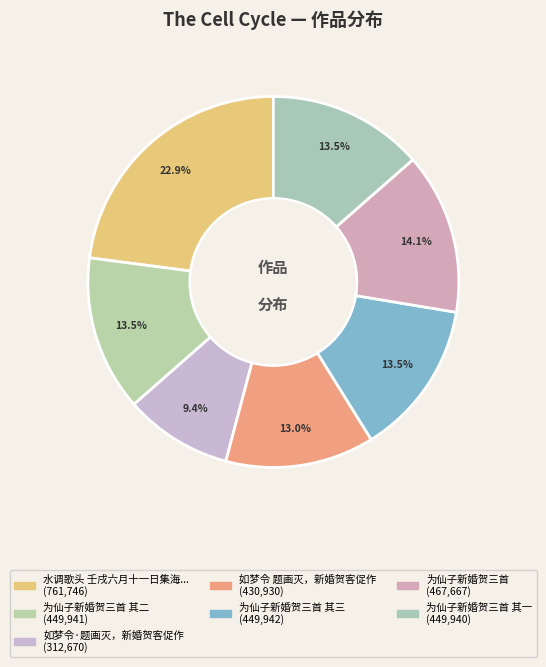

To the nearest percent, what is the average slice percentage?

14%